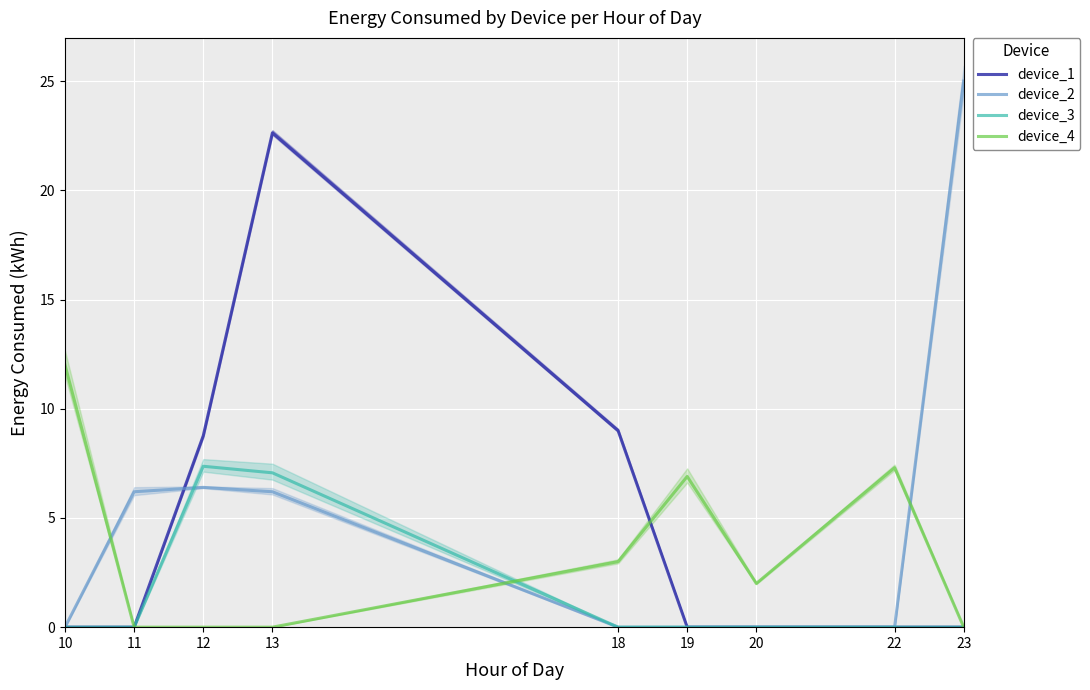

Which series has the largest range (max minus min)?

device_2